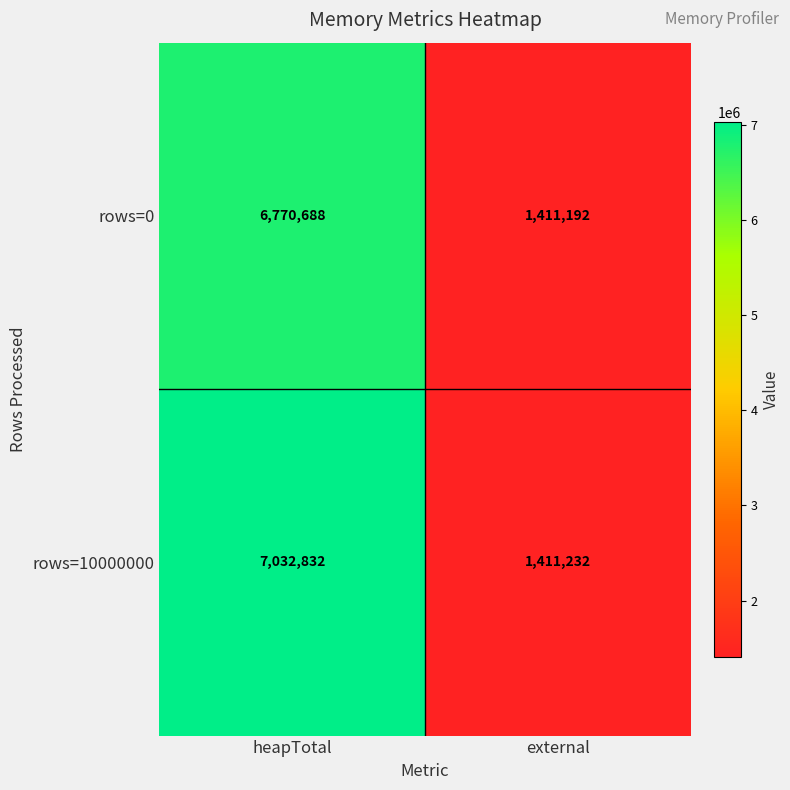

The rows=0 series shows 3661070 at heapTotal. True or false?

False